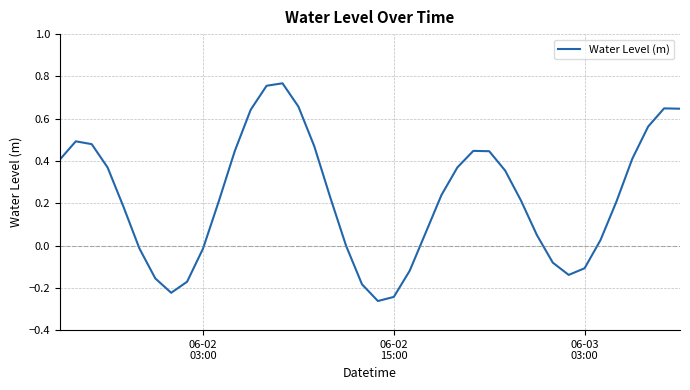

What is the difference between the maximum and minimum values?

1.0